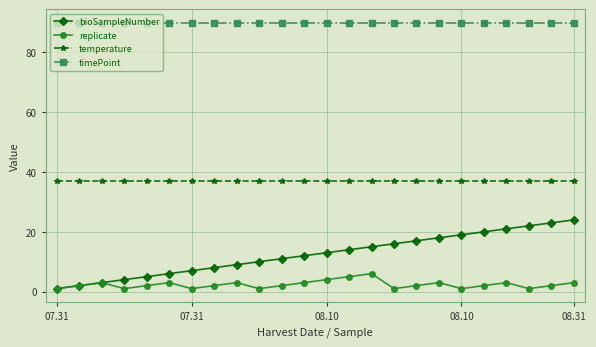

Which series has the largest total across all categories?

timePoint